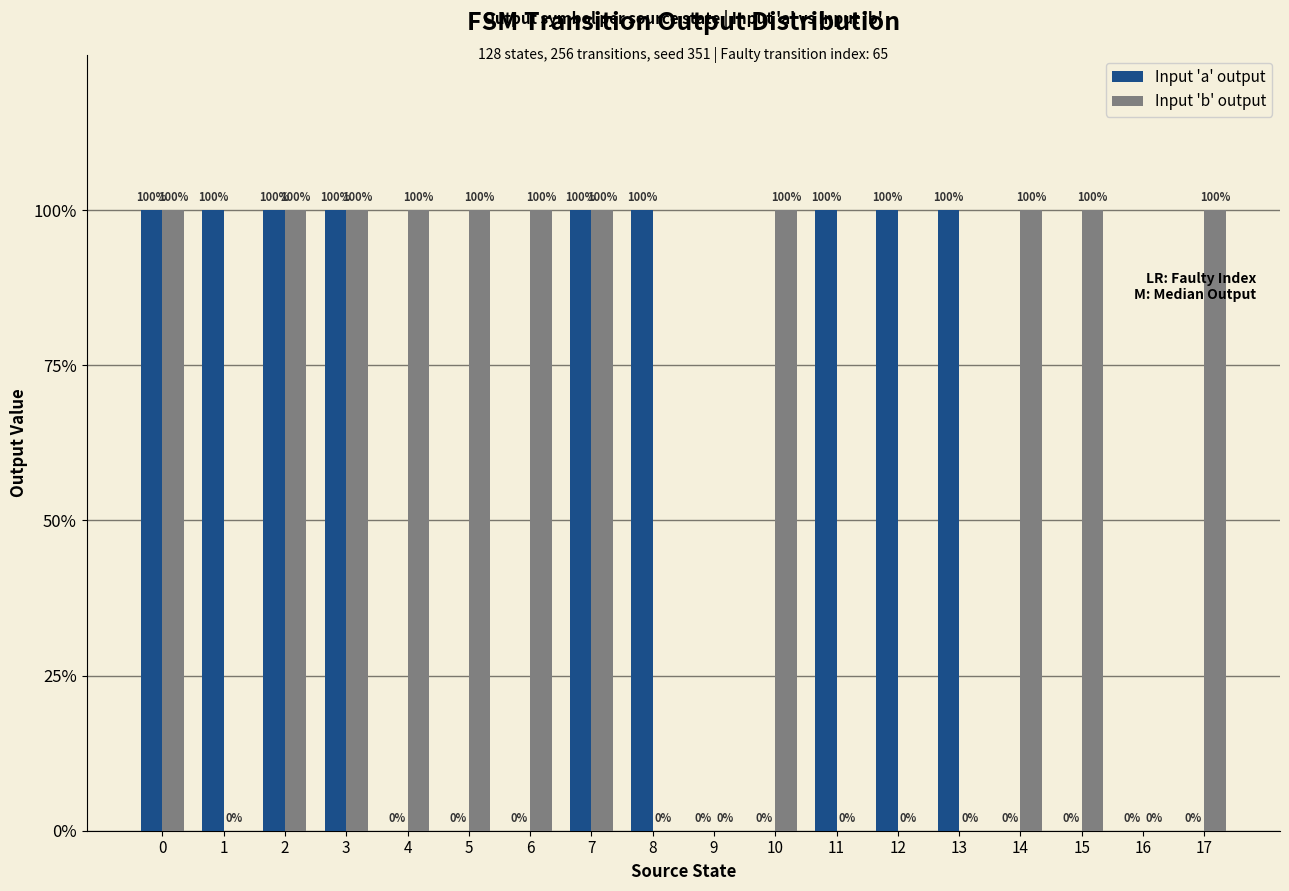

Are the bars grouped side by side (vs. stacked)?

Yes